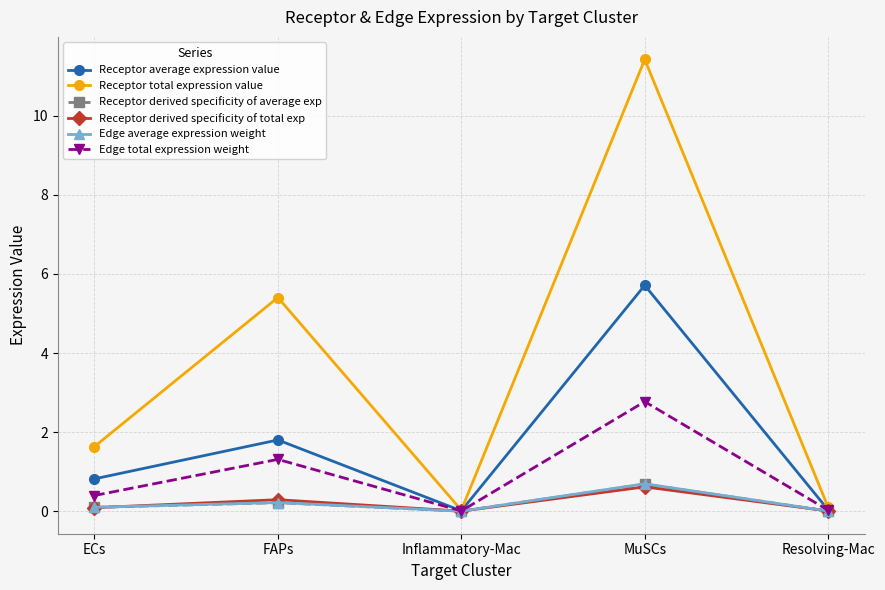

Which category has the highest value in the Edge total expression weight series?

MuSCs